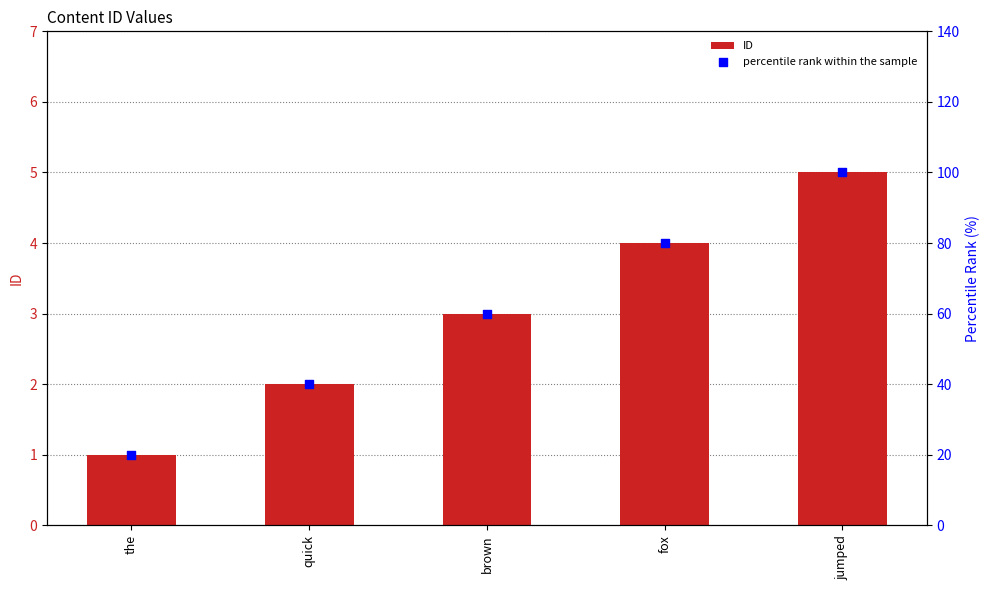

What is the total value across all series at quick?

42